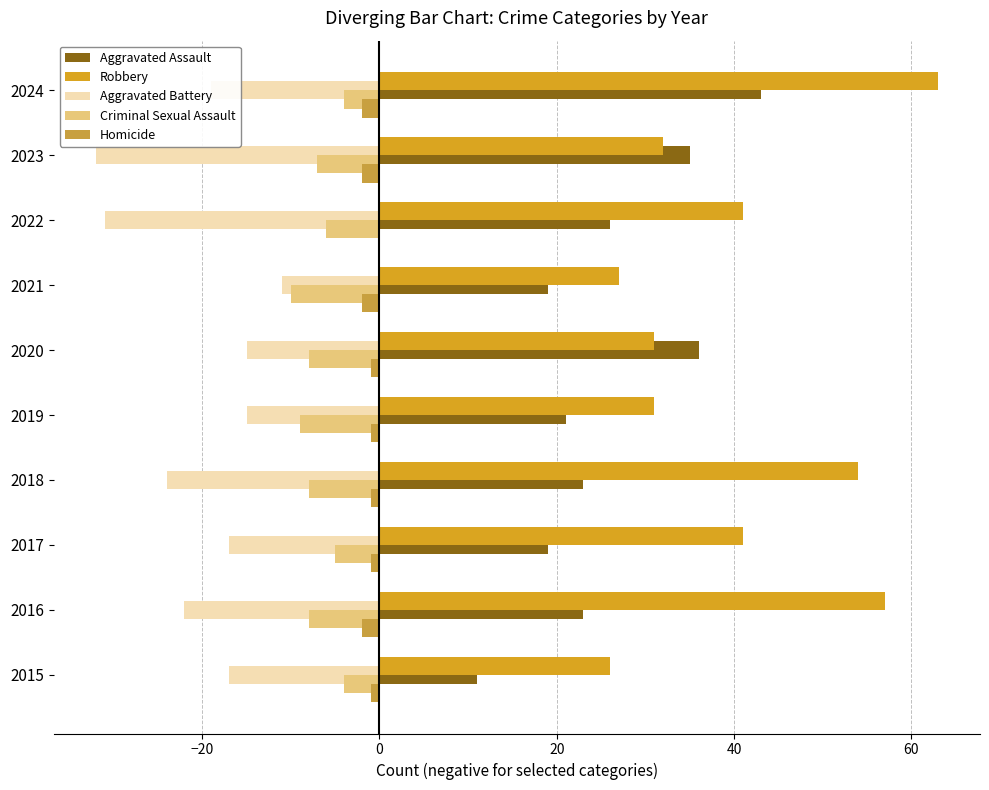

How many data points does each series have?

10